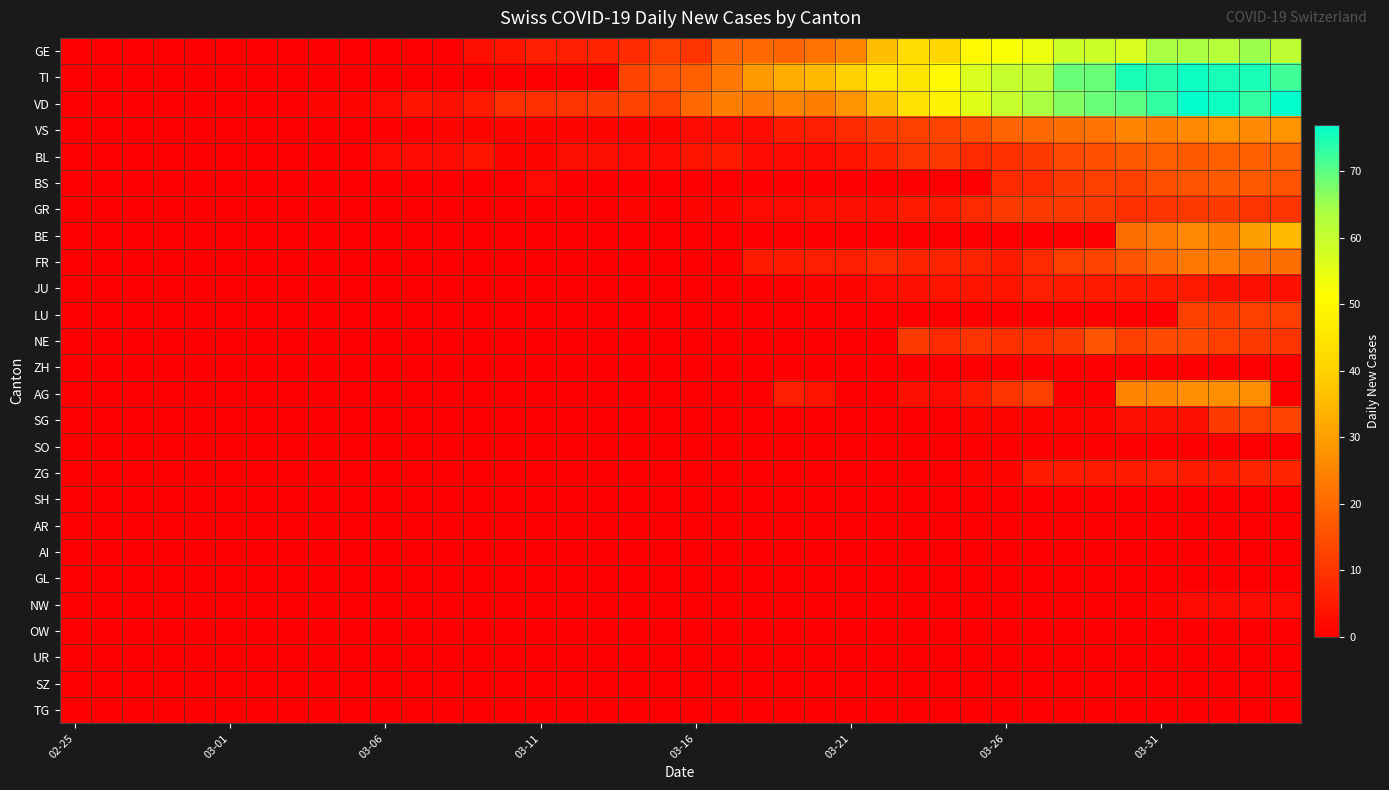

Reading left to right, extract all data points from this chart.

GE: 0	0	0	0	0	0	0	0	0	0	0	0	0	3	4	6	6	7	8	12	10	19	20	19	22	25	36	43	41	50	52	54	59	59	57	64	64	62	65	61
TI: 0	0	0	0	0	0	0	0	0	0	0	0	0	0	0	0	0	0	13	16	18	23	29	33	35	40	46	45	50	57	60	61	69	69	75	74	76	75	75	72
VD: 0	0	0	0	0	0	0	0	1	1	2	4	3	5	9	9	10	11	13	13	20	24	23	25	24	28	36	44	48	56	60	64	67	69	70	73	77	76	73	77
VS: 0	0	0	0	0	0	0	0	0	0	0	0	1	1	1	1	1	1	1	1	2	2	2	5	6	8	11	12	13	15	19	20	21	22	25	24	26	28	26	28
BL: 0	0	0	0	0	0	0	0	0	0	2	2	2	4	1	1	3	3	2	2	4	5	2	2	2	4	7	10	11	8	9	11	14	15	17	18	17	18	18	19
BS: 0	0	0	0	0	0	0	0	0	0	0	0	0	0	0	2	0	0	0	0	0	0	0	0	0	0	0	0	0	0	8	8	11	12	12	15	16	17	17	16
GR: 0	0	0	0	0	0	0	0	0	0	0	0	0	0	0	0	0	0	1	0	1	1	2	2	3	3	3	5	5	8	11	11	11	11	9	10	11	11	10	10
BE: 0	0	0	0	0	0	0	0	0	0	0	0	0	0	0	0	0	0	0	0	0	0	0	0	0	0	0	0	0	0	0	0	0	0	21	23	26	24	30	35
FR: 0	0	0	0	0	0	0	0	0	0	0	0	0	0	0	0	0	0	0	0	0	0	5	5	6	6	8	7	7	7	5	8	12	13	16	20	23	23	21	21
JU: 0	0	0	0	0	0	0	0	0	0	0	0	0	0	0	0	0	0	0	0	0	0	0	0	1	1	2	3	4	4	4	6	5	5	5	5	5	3	3	3
LU: 0	0	0	0	0	0	0	0	0	0	0	0	0	0	0	0	0	0	0	0	0	0	0	0	0	0	0	0	0	0	0	0	0	0	0	0	12	11	12	12
NE: 0	0	0	0	0	0	0	0	0	0	0	0	0	0	0	0	0	0	0	0	0	0	0	0	0	0	0	11	8	10	9	9	11	16	12	14	14	12	11	10
ZH: 0	0	0	0	0	0	0	0	0	0	0	0	0	0	0	0	0	0	0	0	0	0	0	0	0	0	0	0	0	0	0	0	0	0	0	0	0	0	0	0
AG: 0	0	0	0	0	0	0	0	0	0	0	0	0	0	0	0	0	0	0	0	0	0	0	6	4	0	0	3	2	5	10	12	0	0	25	25	27	27	27	0
SG: 0	0	0	0	0	0	0	0	0	0	0	0	0	0	0	0	0	0	0	0	0	0	0	0	0	0	0	0	0	1	1	1	1	1	3	3	3	11	12	13
SO: 0	0	0	0	0	0	0	0	0	0	0	0	0	0	0	0	0	0	0	0	0	0	0	0	0	0	0	0	0	0	0	0	0	0	0	0	0	0	0	0
ZG: 0	0	0	0	0	0	0	0	0	0	0	0	0	0	0	0	0	0	0	0	0	0	0	0	0	0	0	0	0	1	1	5	5	5	5	6	5	5	7	7
SH: 0	0	0	0	0	0	0	0	0	0	0	0	0	0	0	0	0	0	0	0	0	0	0	0	0	0	0	0	0	0	0	0	0	0	0	0	0	0	0	0
AR: 0	0	0	0	0	0	0	0	0	0	0	0	0	0	0	0	0	0	0	0	0	0	0	0	0	0	0	0	0	0	0	0	0	0	0	0	0	0	0	0
AI: 0	0	0	0	0	0	0	0	0	0	0	0	0	0	0	0	0	0	0	0	0	0	0	0	0	0	0	0	0	0	0	0	0	0	0	0	0	0	0	0
GL: 0	0	0	0	0	0	0	0	0	0	0	0	0	0	0	0	0	0	0	0	0	0	0	0	0	0	0	0	0	0	0	0	0	0	0	0	0	0	0	0
NW: 0	0	0	0	0	0	0	0	0	0	0	0	0	0	0	0	0	0	0	0	0	0	0	0	0	0	0	0	0	0	0	0	0	0	0	1	2	2	2	2
OW: 0	0	0	0	0	0	0	0	0	0	0	0	0	0	0	0	0	0	0	0	0	0	0	0	0	0	0	0	0	0	0	0	0	0	0	0	0	0	0	0
UR: 0	0	0	0	0	0	0	0	0	0	0	0	0	0	0	0	0	0	0	0	0	0	0	0	0	0	0	0	0	0	0	0	0	0	0	0	0	0	0	0
SZ: 0	0	0	0	0	0	0	0	0	0	0	0	0	0	0	0	0	0	0	0	0	0	0	0	0	0	0	0	0	0	0	0	0	0	0	0	0	0	0	0
TG: 0	0	0	0	0	0	0	0	0	0	0	0	0	0	0	0	0	0	0	0	0	0	0	0	0	0	0	0	0	0	0	0	0	0	0	0	0	0	0	0